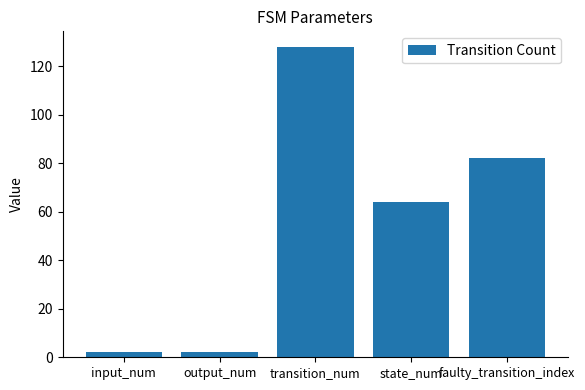

How many series are shown in this chart?

1